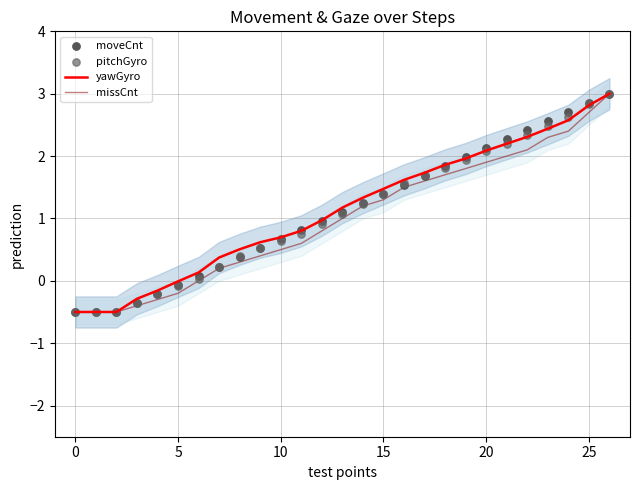

At how many categories does at least one series exceed 2?

7